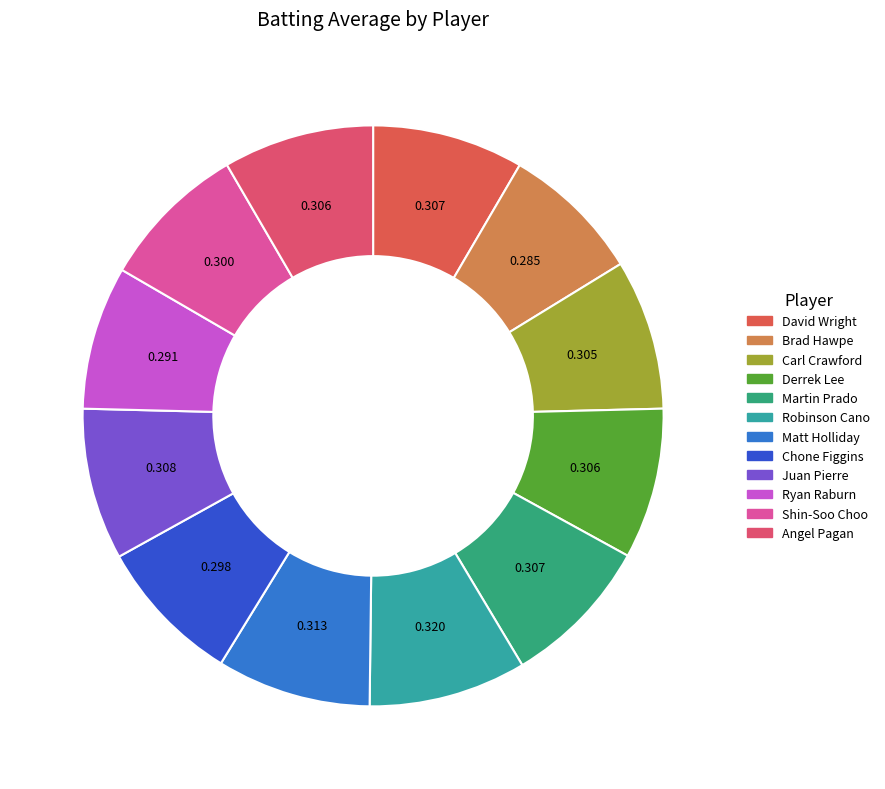

What is the largest slice in the pie chart?

Robinson Cano